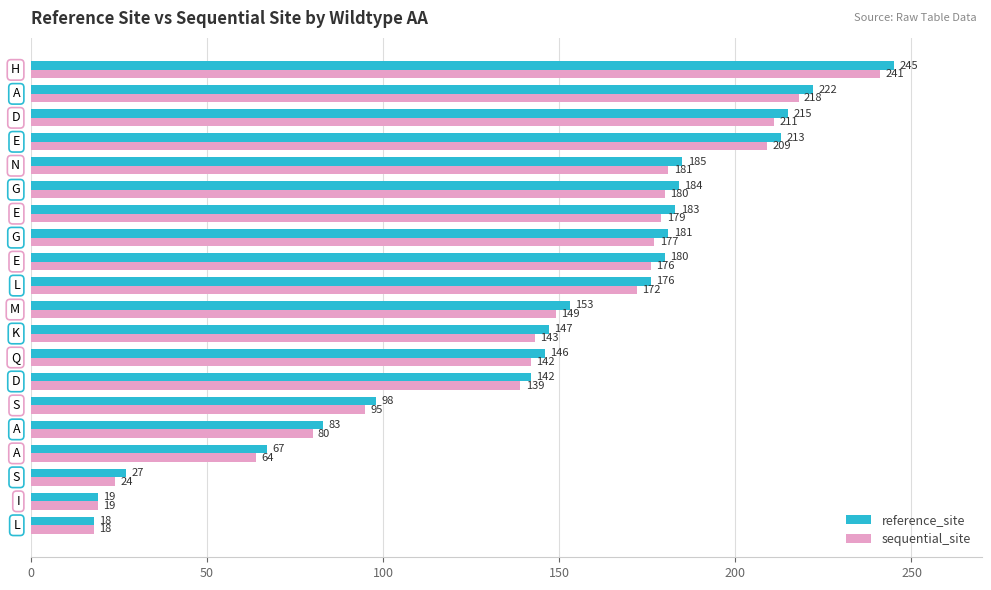

At how many categories does at least one series exceed 63?

17